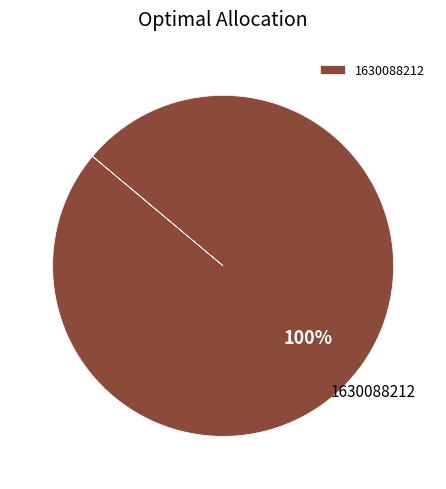

Does 1630088212 account for over 50% of the chart?

Yes